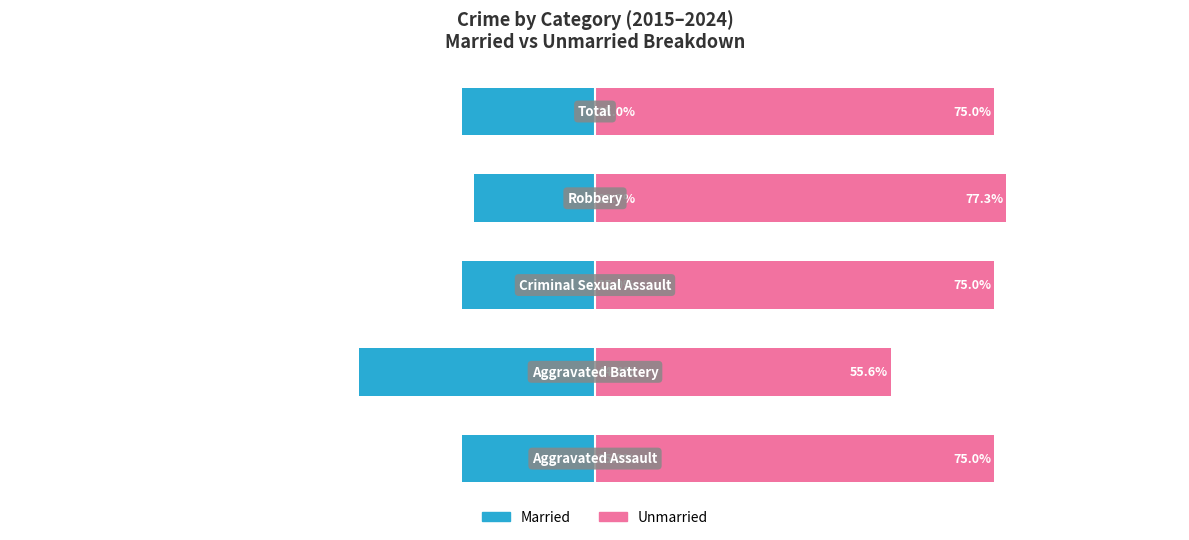

List the series in order of their overall mean, highest first.

Unmarried, Married